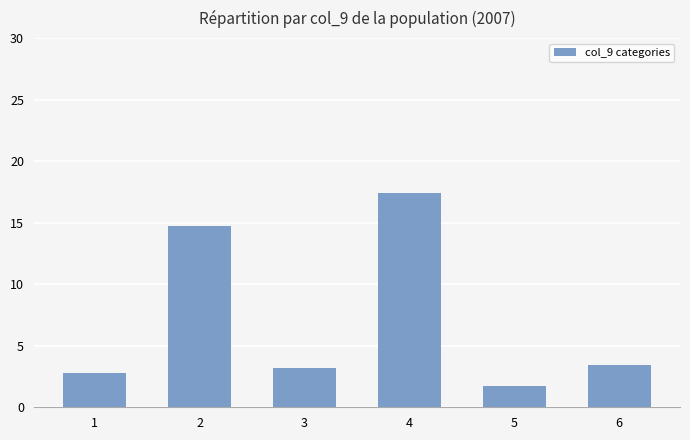

Reading left to right, what are all the values shown in this chart?

2.8	14.7	3.2	17.4	1.7	3.4